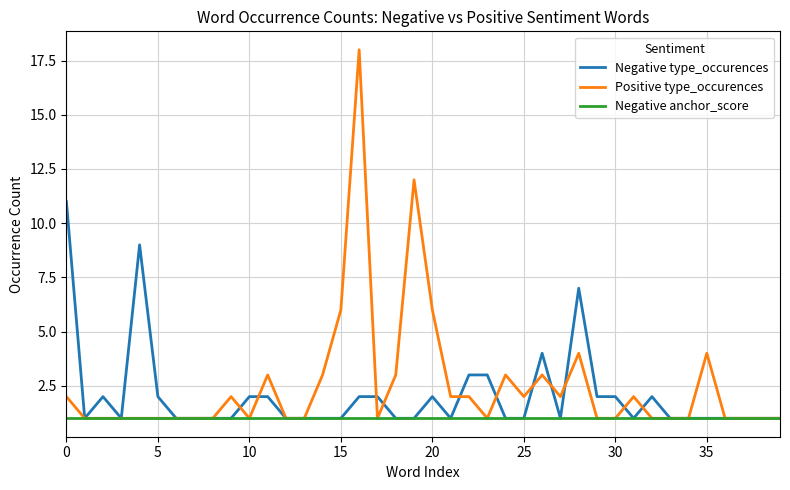

What is the lowest value of the Negative type_occurences series?

1